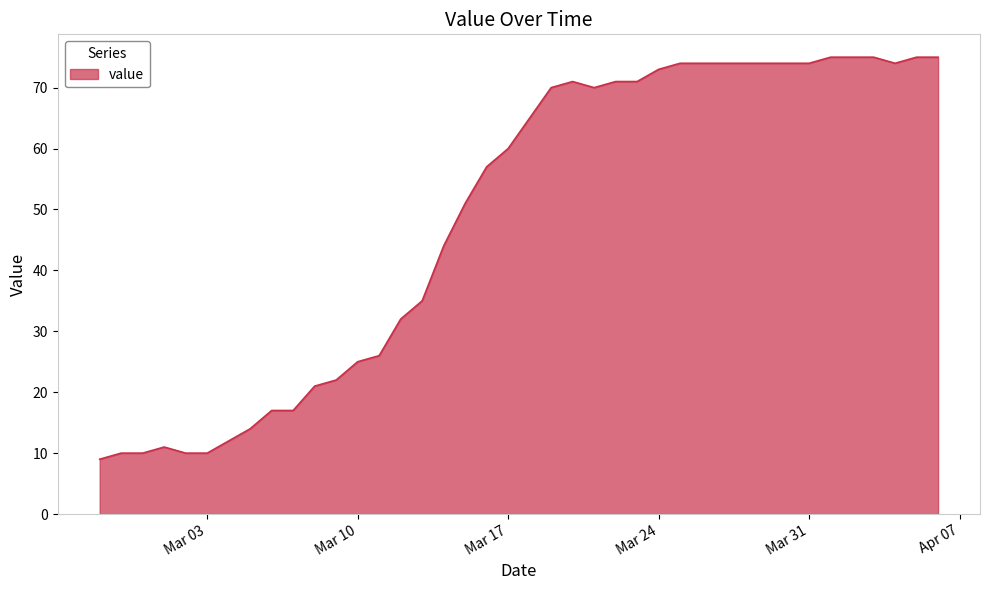

Does the chart display data point markers on the line(s)?

No